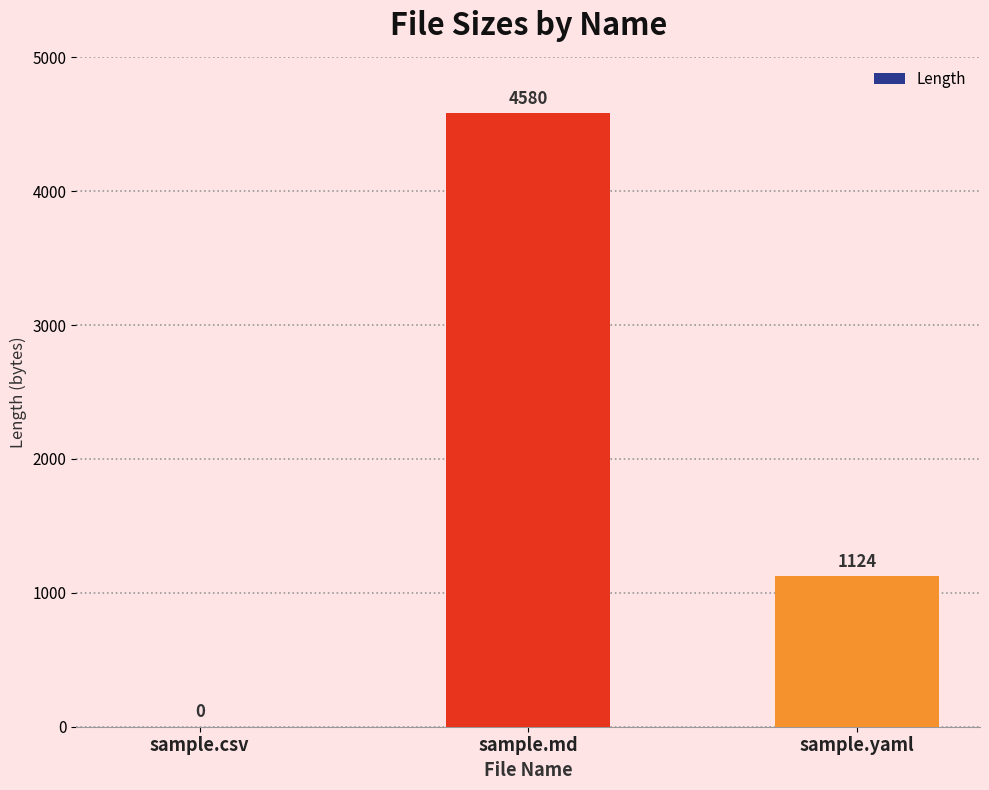

What is the greatest value displayed?

4580